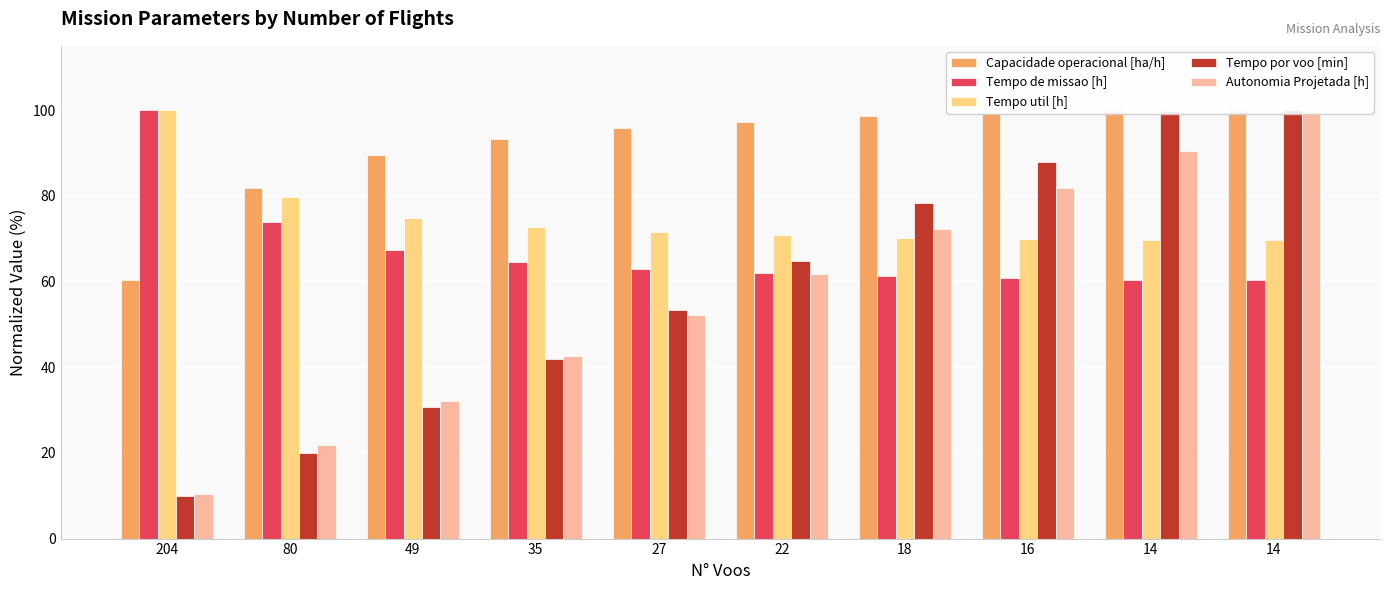

What value does the Tempo de missao [h] series have at 14?

60.4